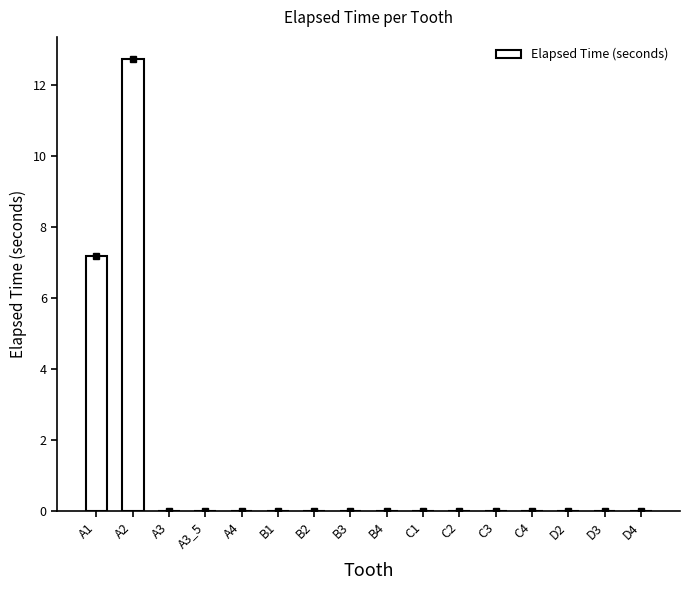

What is the sum of all values?

19.9